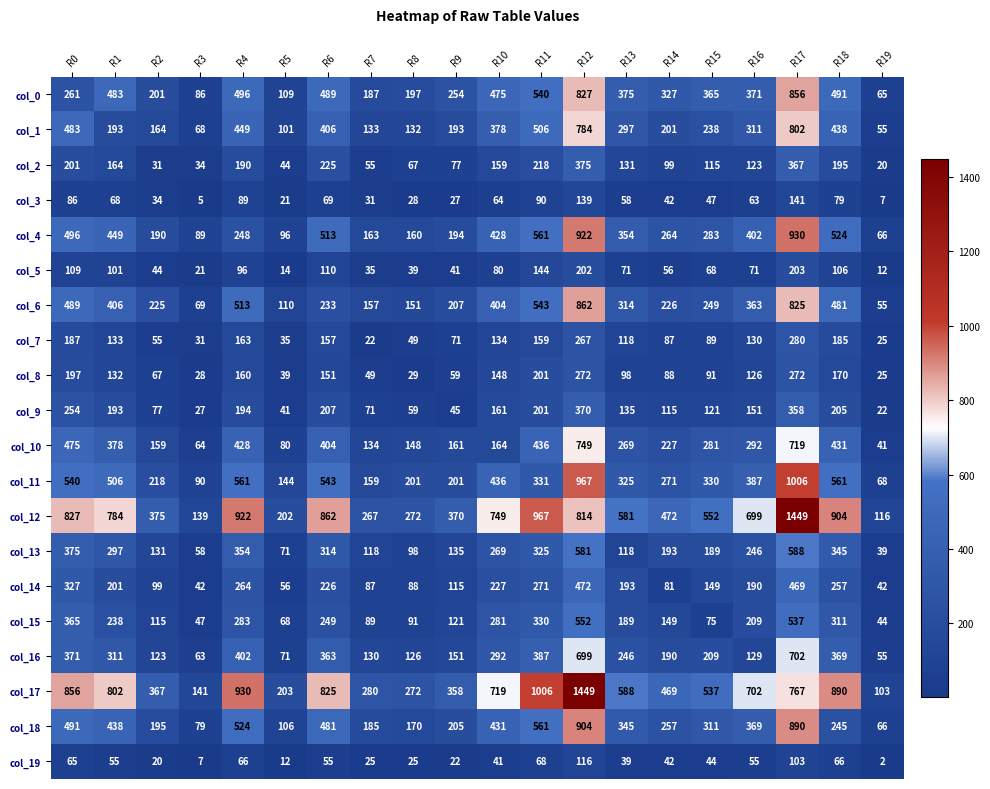

At which category does the chart reach its minimum across all series?

R19